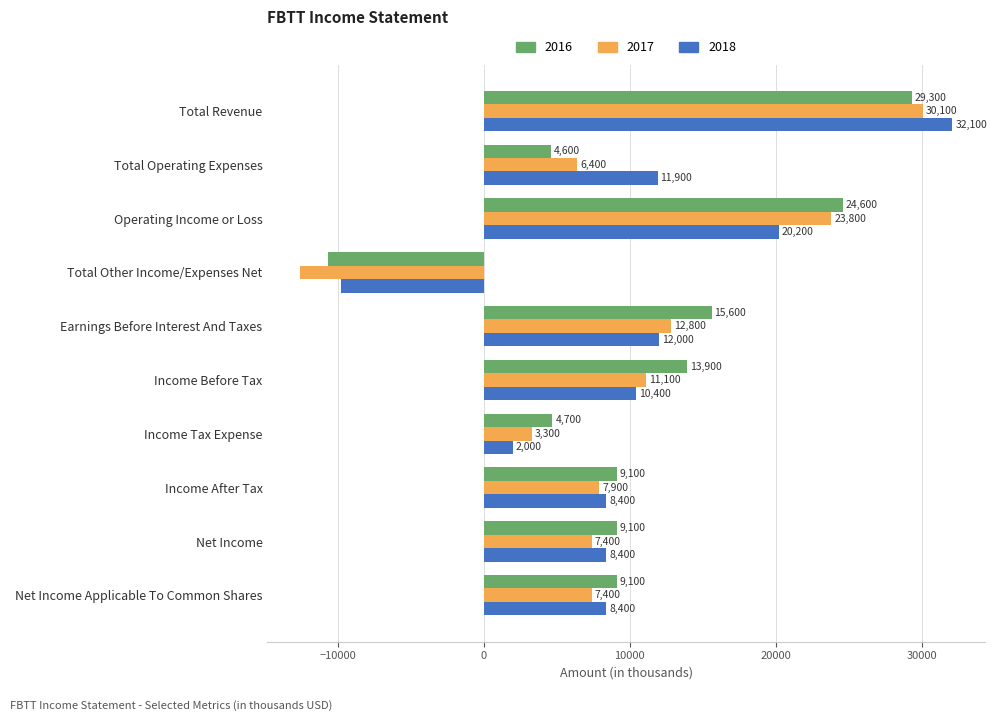

At which category is the sum across all series the highest?

Total Revenue